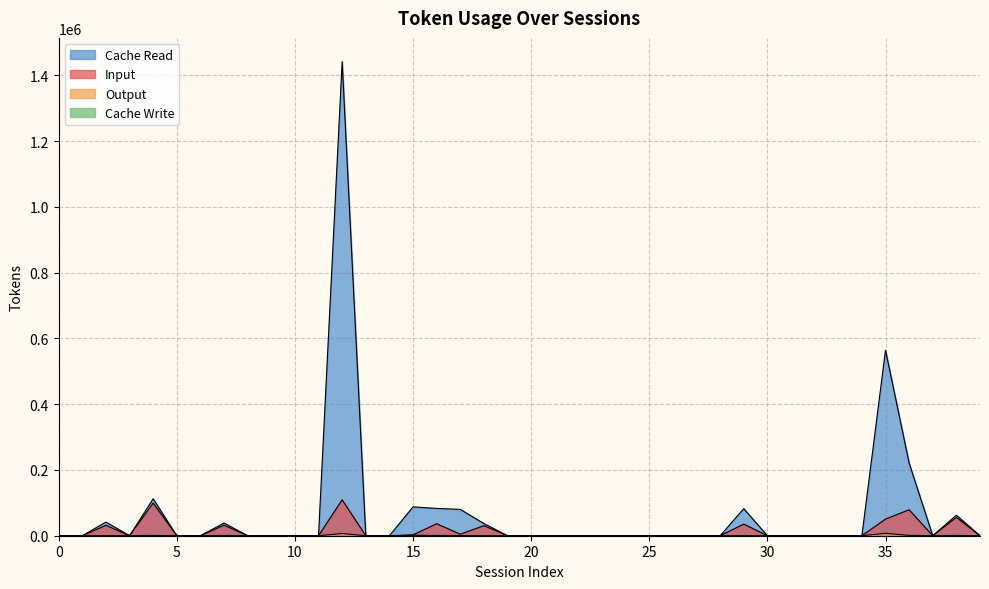

Which series has the widest spread of values?

Cache Read